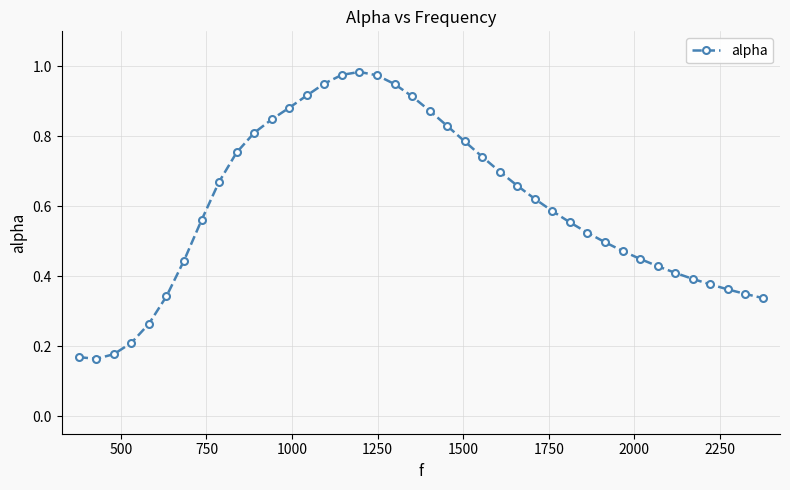

What is the sum of all values?

23.9